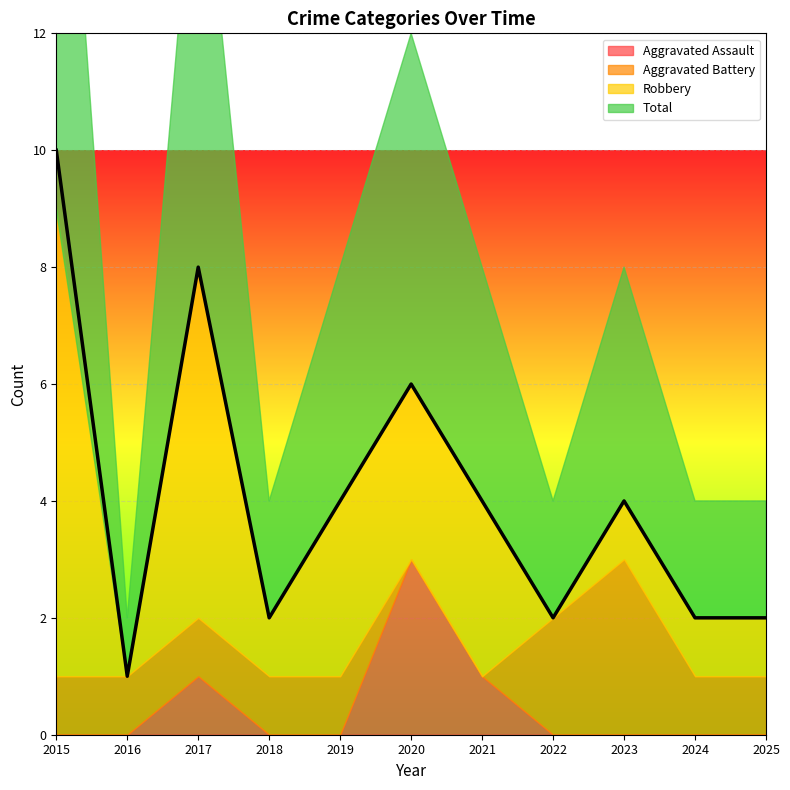

How many series are shown in this chart?

4